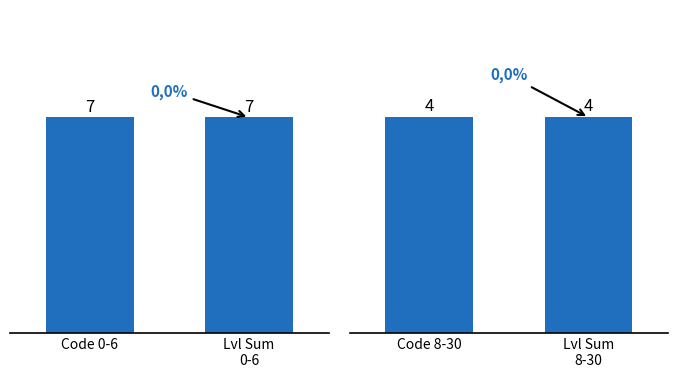

What is the label of the 2nd bar from the left?

Lvl Sum
0-6